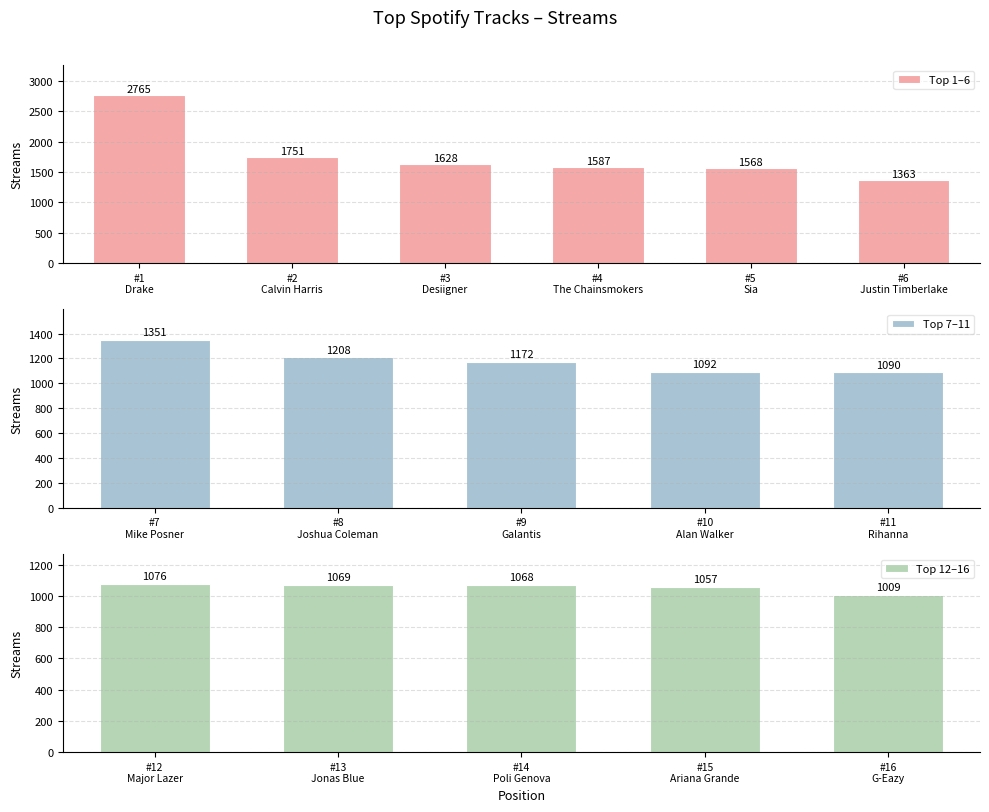

Reading left to right, transcribe all the data shown in this chart.

2765	1751	1628	1587	1568	1363	1351	1208	1172	1092	1090	1076	1069	1068	1057	1009